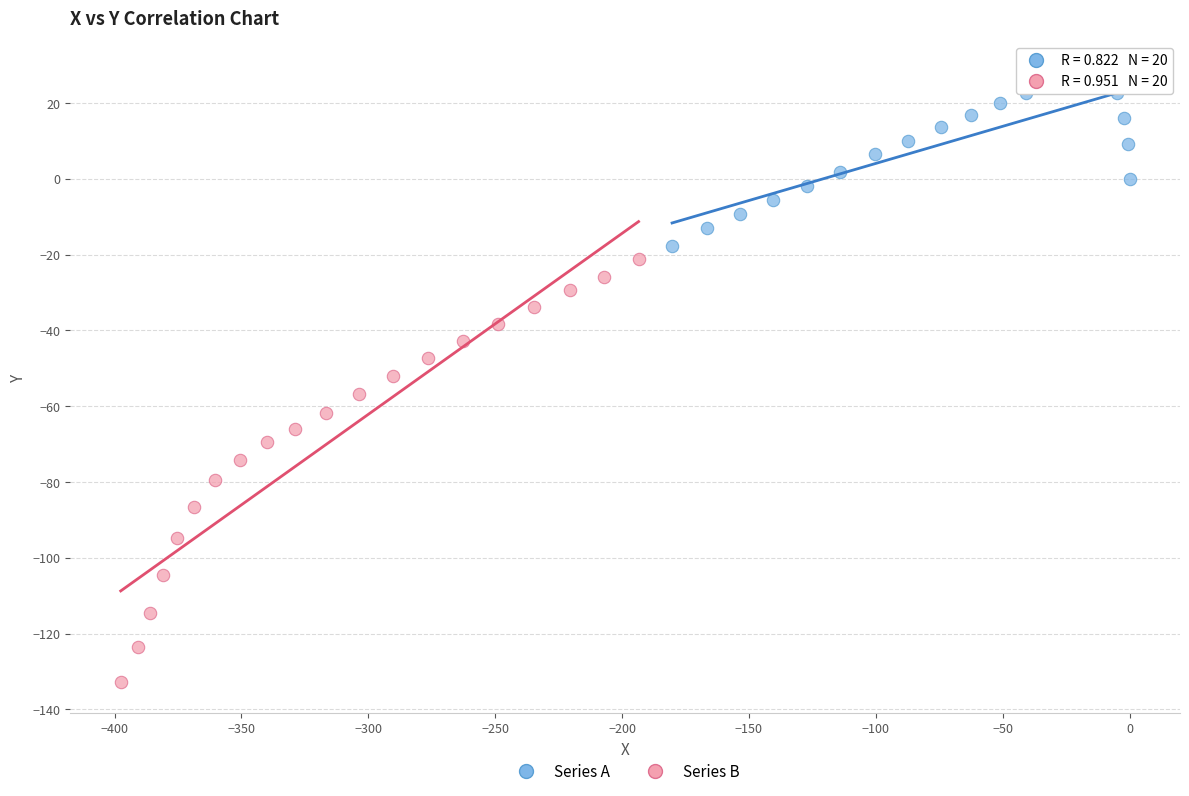

What are all the series names shown in the legend?

Series A, Series B